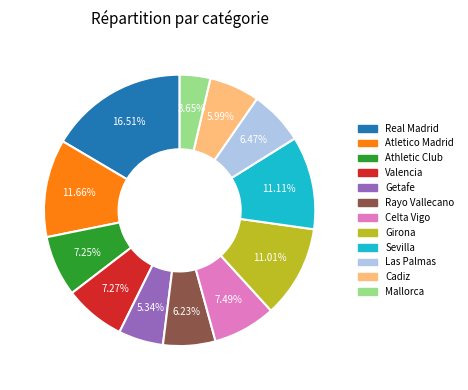

Approximately how many times larger is the value at Athletic Club compared to Atletico Madrid?

0.6